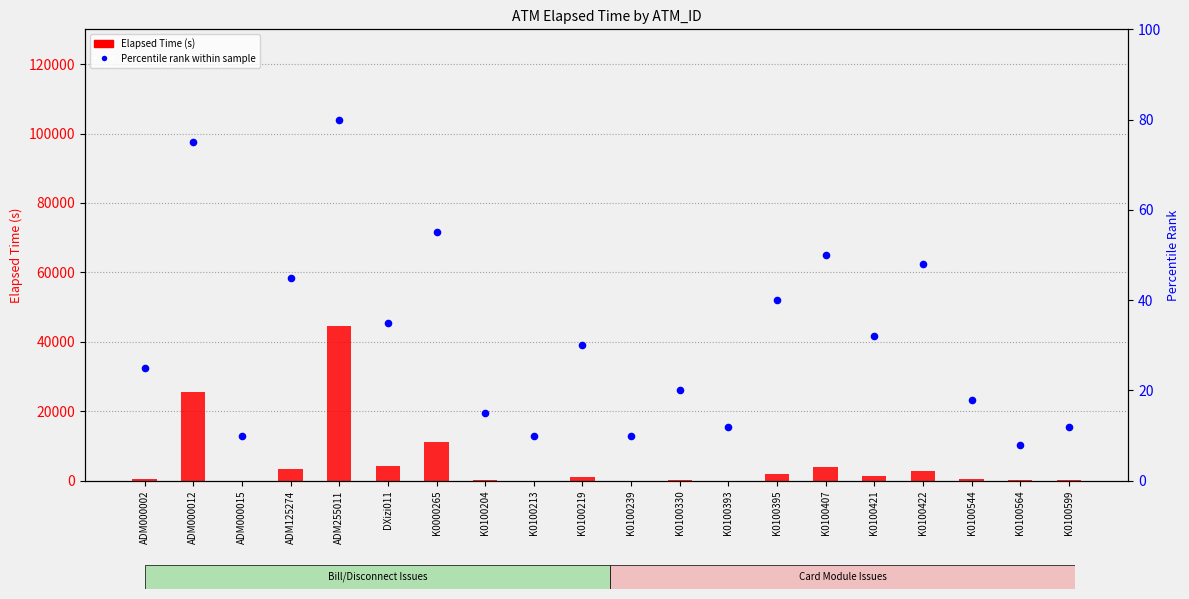

Which series reaches the minimum Y coordinate?

Percentile rank within sample